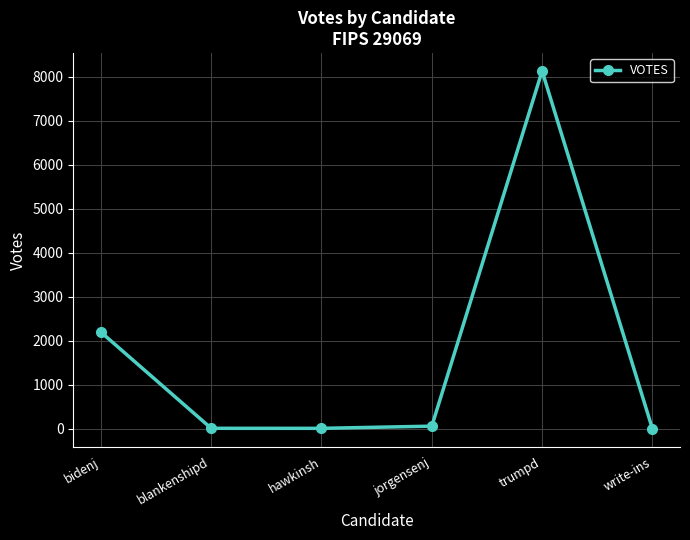

What is the sum of all values?

10419